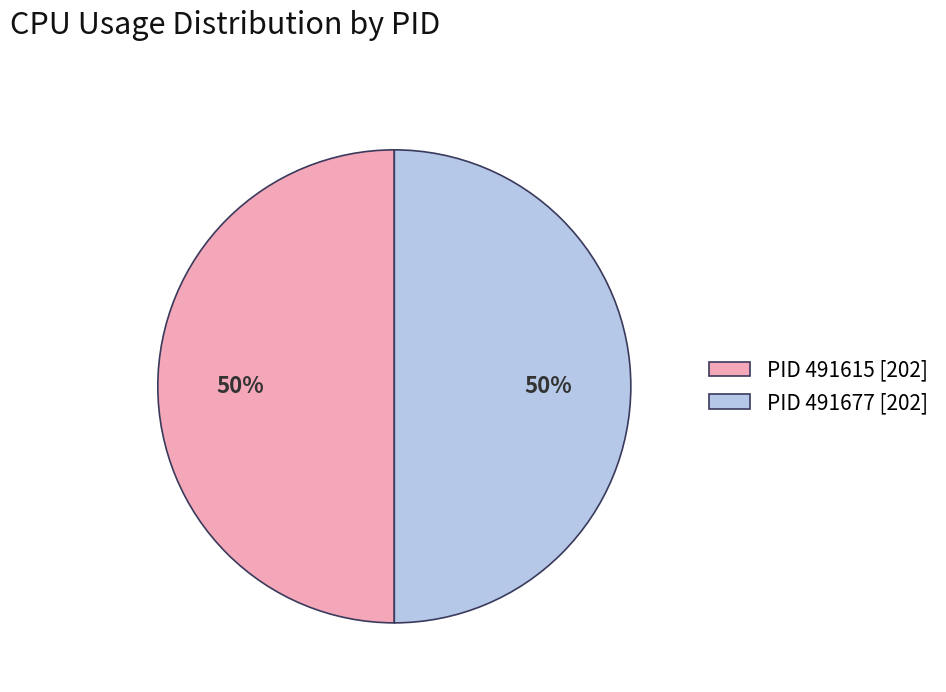

Do PID 491615 [202] and PID 491677 [202] together represent more than half of the pie?

Yes